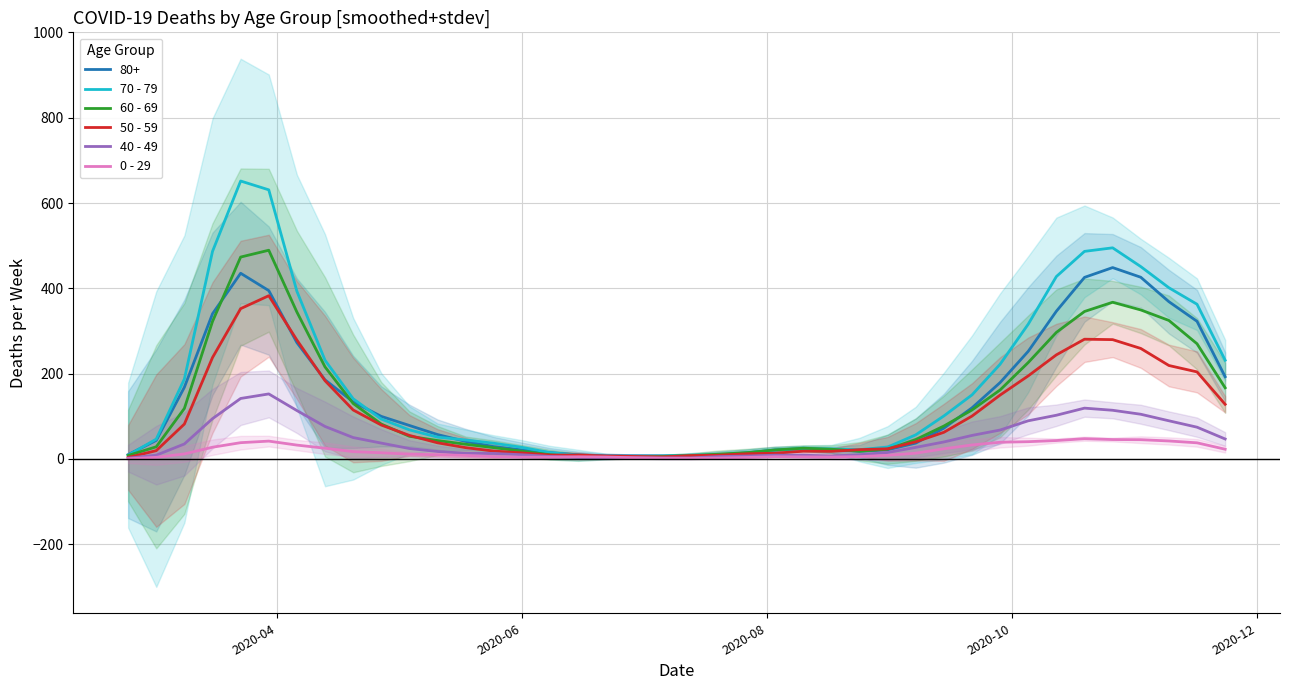

True or false: 70 - 79 and 40 - 49 cross at least once.

False